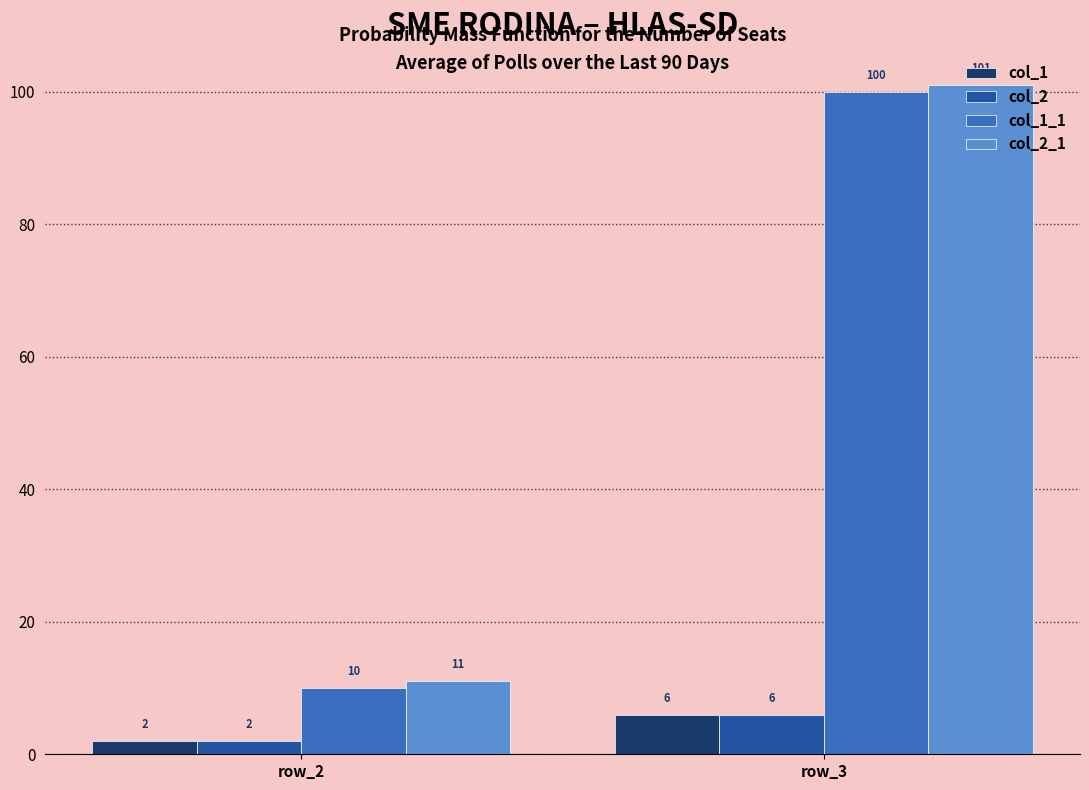

Reading left to right, what are all the values shown in this chart?

col_1: 2	6
col_2: 2	6
col_1_1: 10	100
col_2_1: 11	101